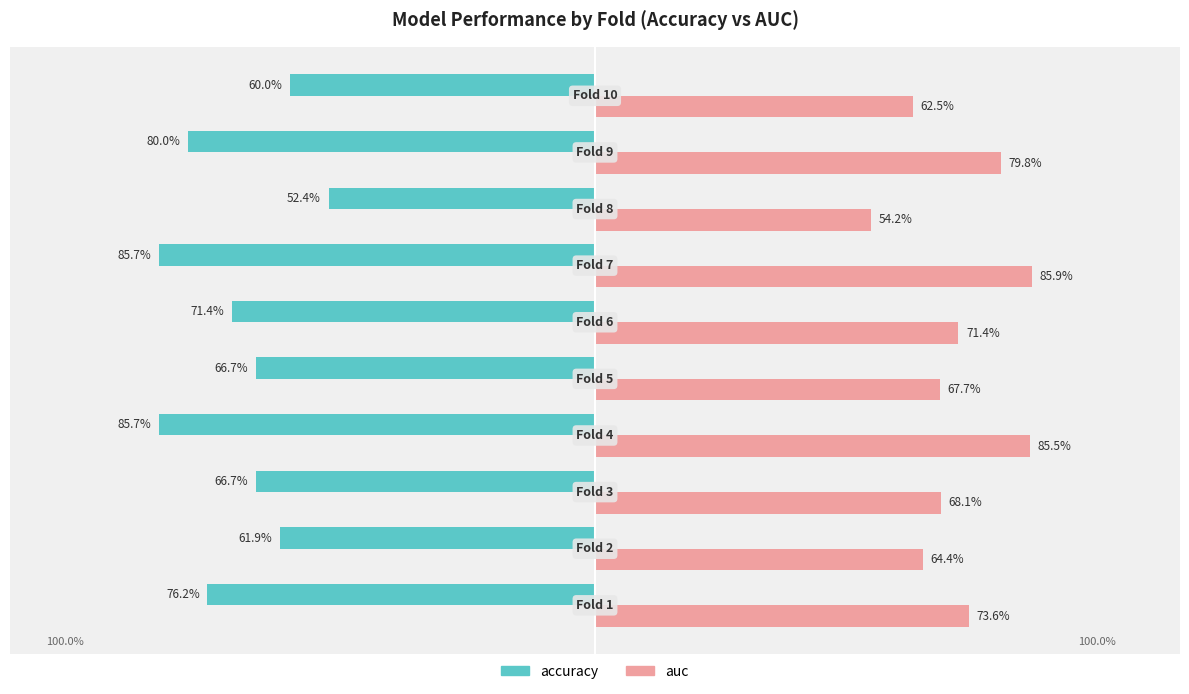

Which series has the largest range (max minus min)?

accuracy